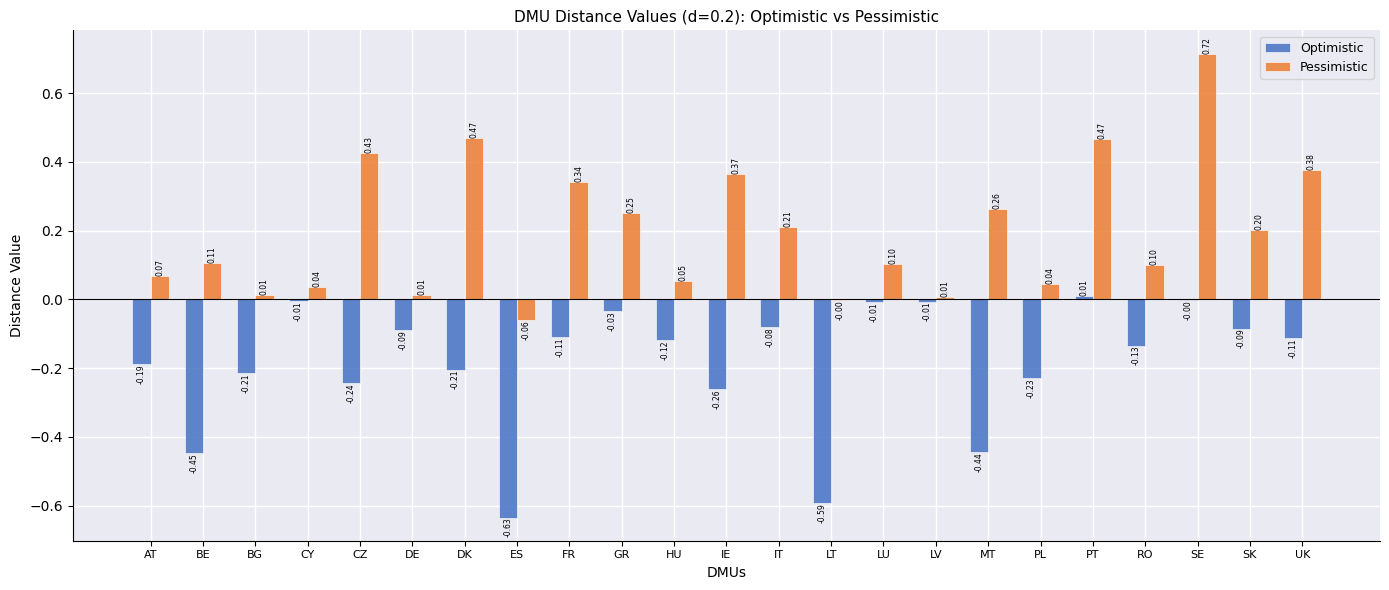

Which label corresponds to the largest value in the chart?

SE